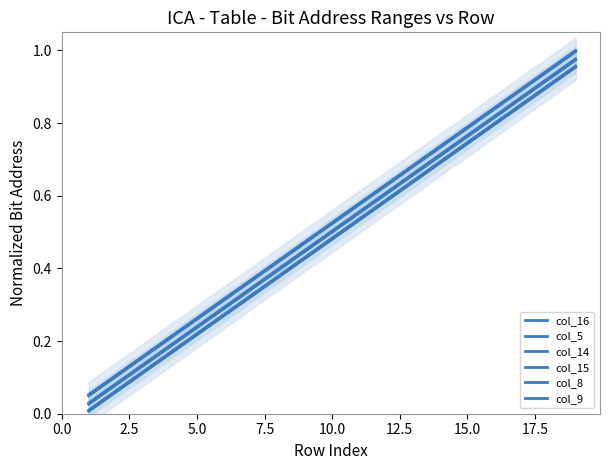

What is the total value across all series at 10.0?

3.0